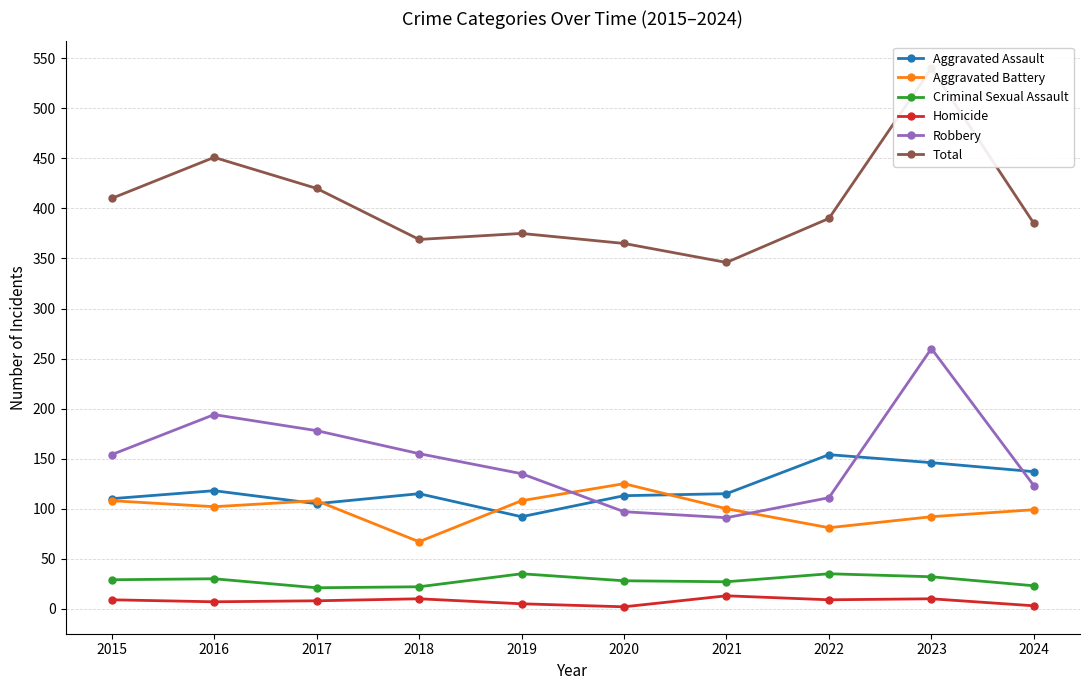

True or false: Total and Aggravated Battery cross at least once.

False